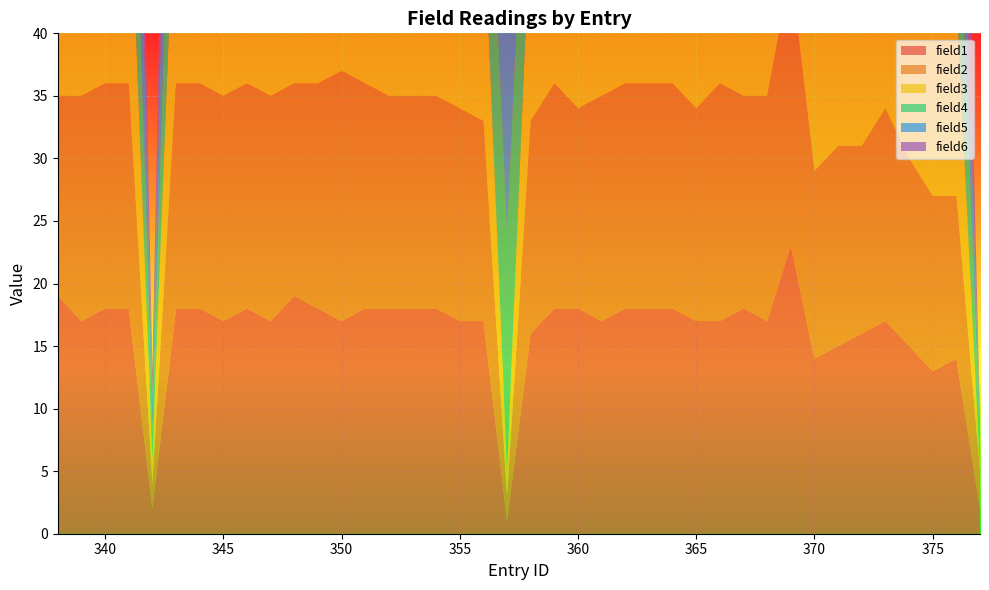

Reading left to right, extract all data points from this chart.

field1: 338=19	339=17	340=18	341=18	342=2	343=18	344=18	345=17	346=18	347=17	348=19	349=18	350=17	351=18	352=18	353=18	354=18	355=17	356=17	357=1	358=16	359=18	360=18	361=17	362=18	363=18	364=18	365=17	366=17	367=18	368=17	369=23	370=14	371=15	372=16	373=17	374=15	375=13	376=14	377=2
field2: 338=16	339=18	340=18	341=18	342=2	343=18	344=18	345=18	346=18	347=18	348=17	349=18	350=20	351=18	352=17	353=17	354=17	355=17	356=16	357=2	358=17	359=18	360=16	361=18	362=18	363=18	364=18	365=17	366=19	367=17	368=18	369=22	370=15	371=16	372=15	373=17	374=15	375=14	376=13	377=3
field3: 338=18	339=18	340=18	341=19	342=2	343=19	344=18	345=17	346=18	347=20	348=18	349=33	350=17	351=19	352=18	353=18	354=18	355=18	356=17	357=2	358=17	359=18	360=18	361=18	362=18	363=17	364=18	365=18	366=17	367=17	368=16	369=23	370=16	371=16	372=15	373=16	374=15	375=18	376=16	377=0
field4: 338=18	339=18	340=18	341=18	342=2	343=18	344=17	345=18	346=18	347=17	348=18	349=18	350=17	351=17	352=17	353=19	354=18	355=18	356=17	357=19	358=16	359=18	360=18	361=17	362=18	363=17	364=18	365=17	366=17	367=17	368=16	369=22	370=9	371=16	372=16	373=16	374=15	375=14	376=15	377=2
field5: 338=18	339=18	340=23	341=18	342=3	343=18	344=18	345=18	346=18	347=18	348=17	349=18	350=17	351=18	352=18	353=17	354=16	355=17	356=16	357=20	358=17	359=17	360=16	361=17	362=17	363=17	364=17	365=17	366=17	367=17	368=17	369=22	370=15	371=15	372=14	373=13	374=16	375=16	376=15	377=1
field6: 338=18	339=18	340=17	341=18	342=2	343=18	344=18	345=18	346=18	347=18	348=17	349=18	350=17	351=18	352=18	353=18	354=17	355=17	356=17	357=17	358=18	359=17	360=18	361=18	362=18	363=17	364=17	365=17	366=17	367=17	368=17	369=22	370=16	371=15	372=15	373=14	374=16	375=16	376=16	377=1